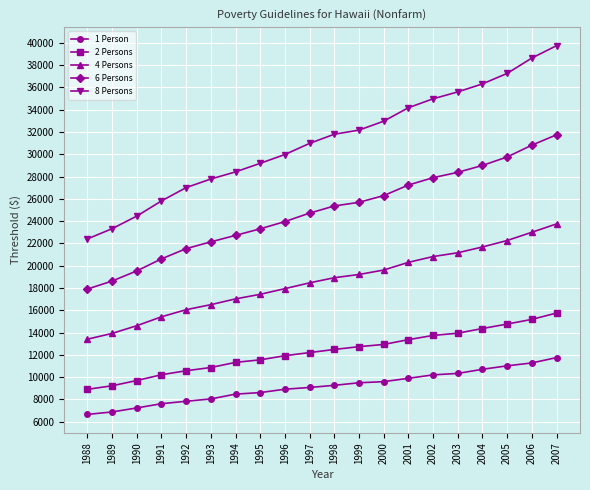

Rank the series by their maximum value, from highest to lowest.

8 Persons, 6 Persons, 4 Persons, 2 Persons, 1 Person